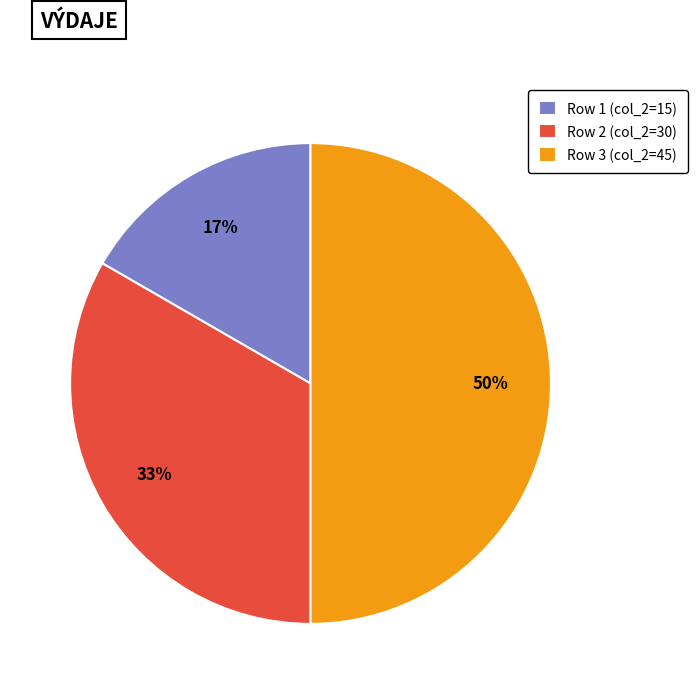

Does Row 2 (col_2=30) account for over 50% of the chart?

No